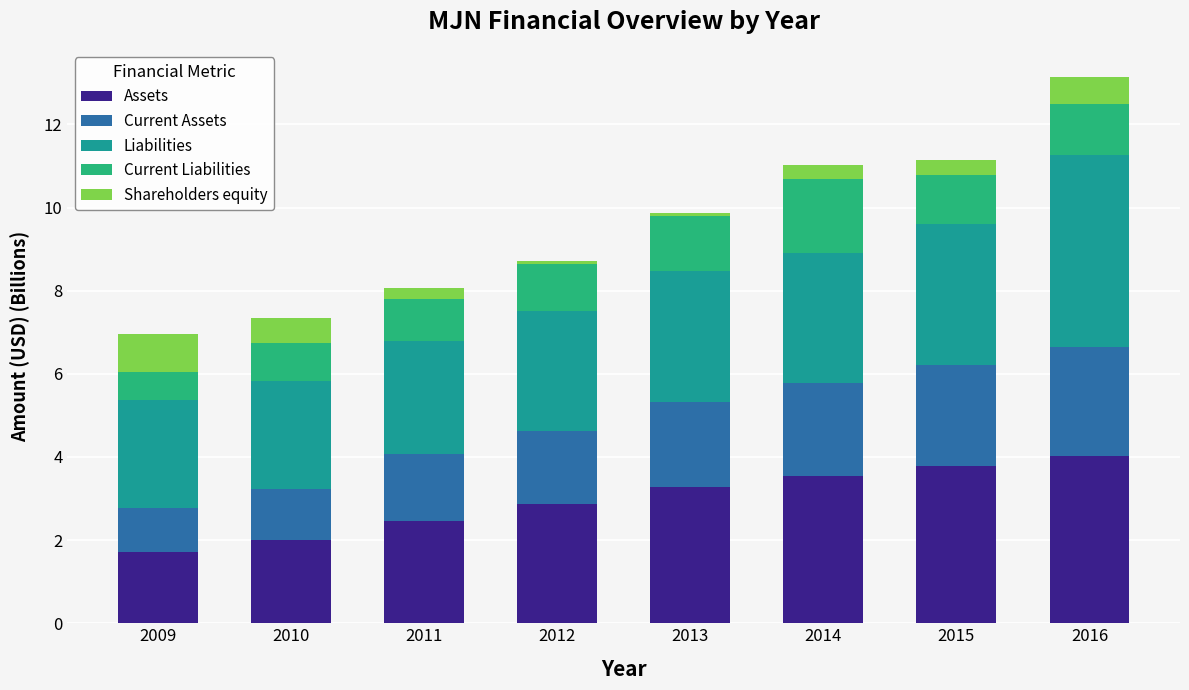

What is the lowest value of the Assets series?

1.7